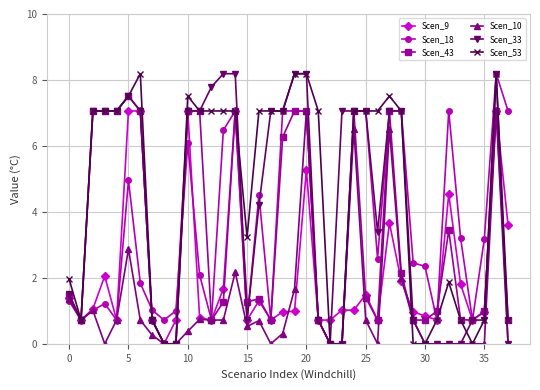

What is the highest value of the Scen_18 series?

8.2